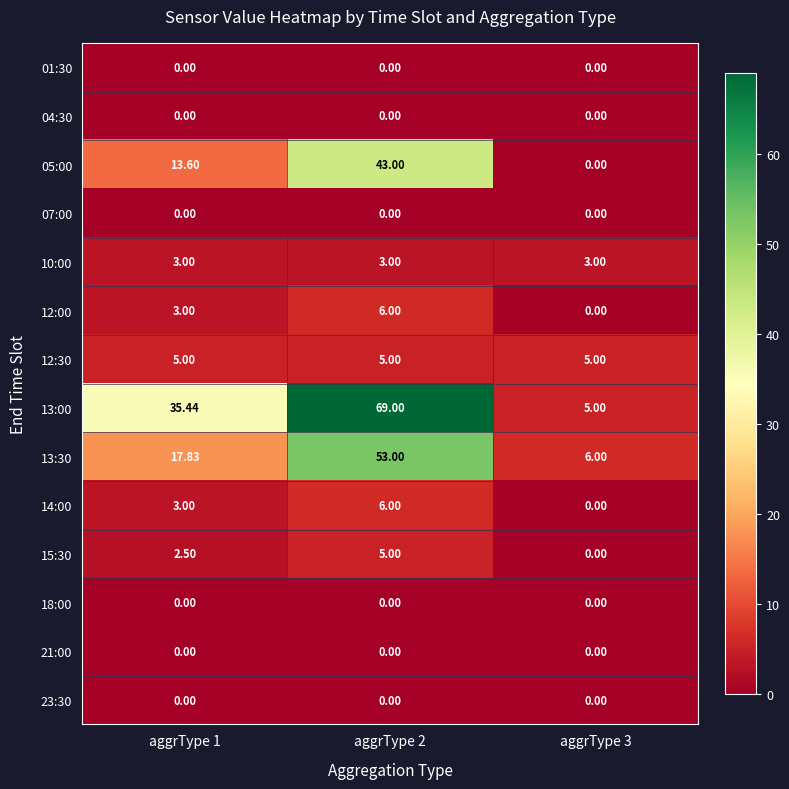

Is the value of 14:00 at aggrType 2 greater than the value of 04:30 at aggrType 3?

Yes